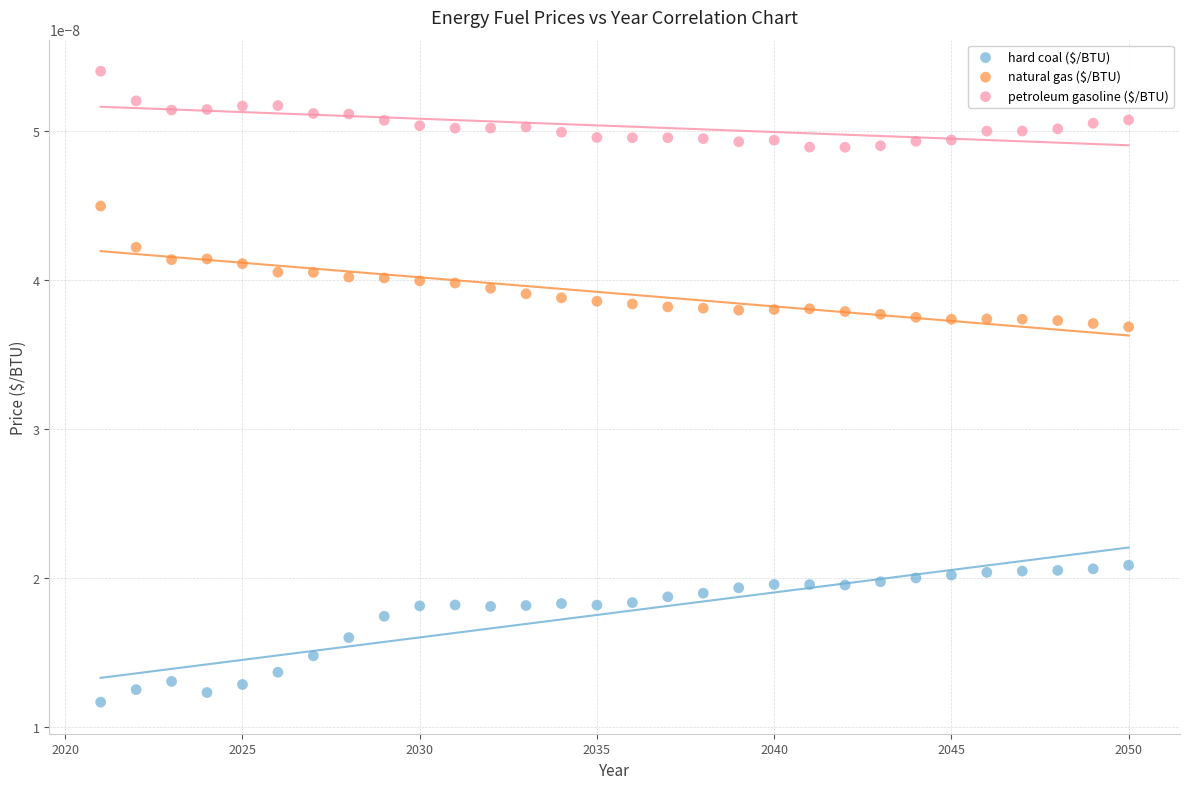

Which series contains the highest Y value?

petroleum gasoline ($/BTU)